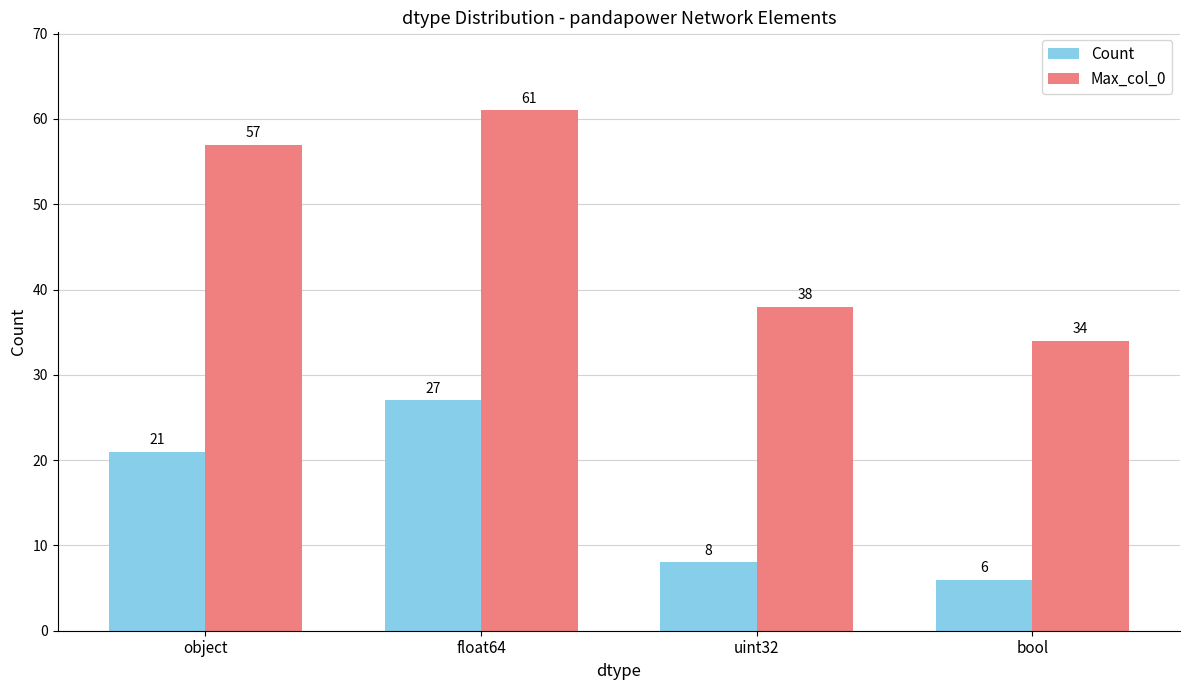

How many bars are there in each group?

2